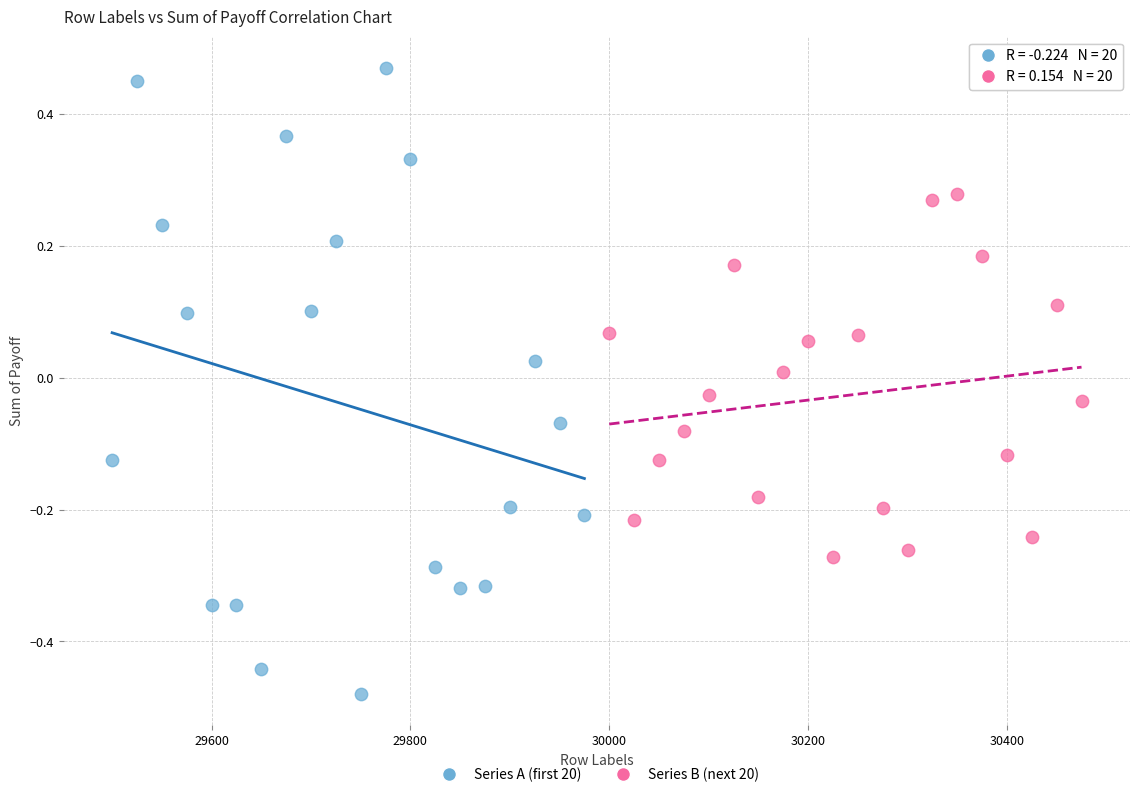

What are all the series names shown in the legend?

Series A (first 20), Series B (next 20)